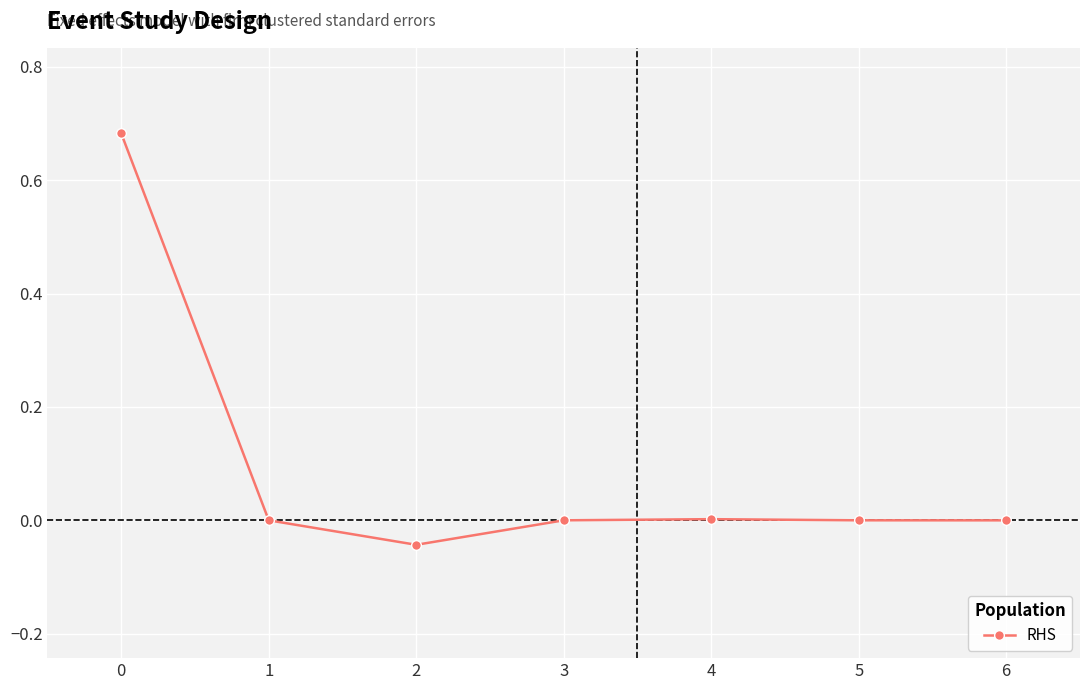

Count the number of data series in this chart.

1